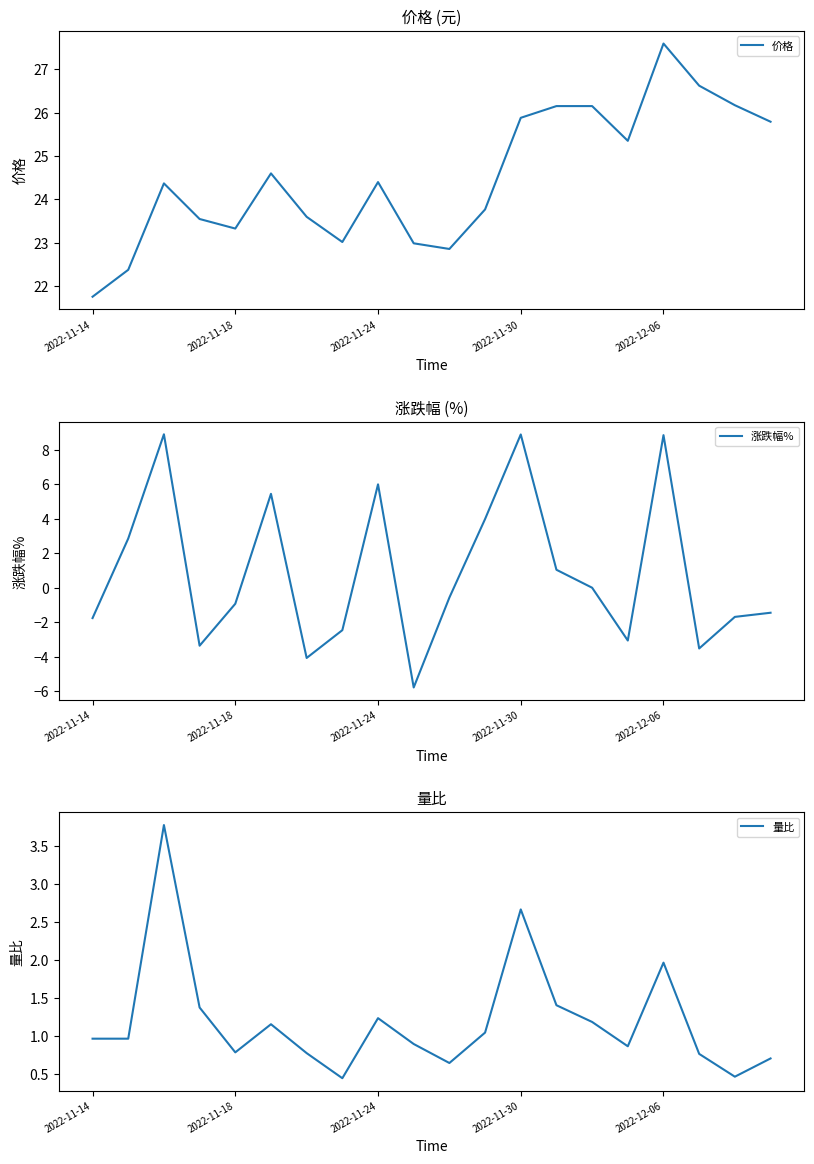

What is the total value across all series at 14?

27.3